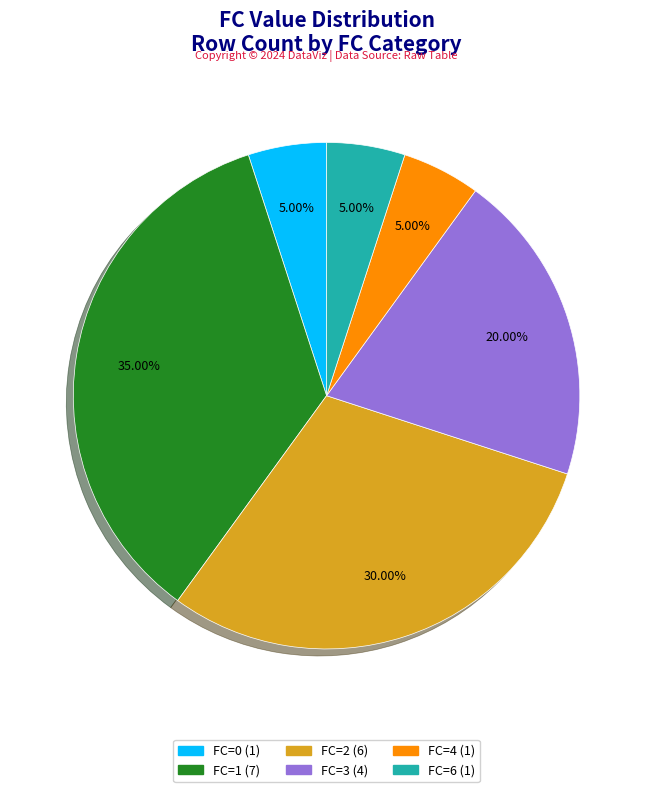

Do FC=2 and FC=0 together represent more than half of the pie?

No